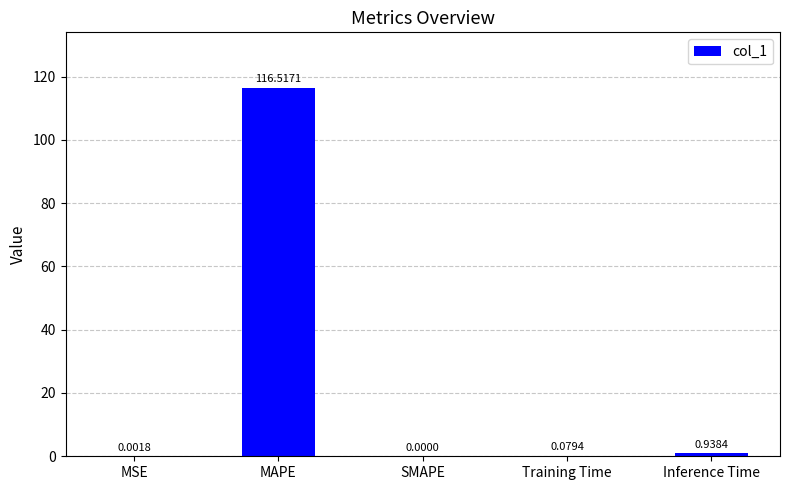

What is the change in value from Training Time to Inference Time?

+0.9